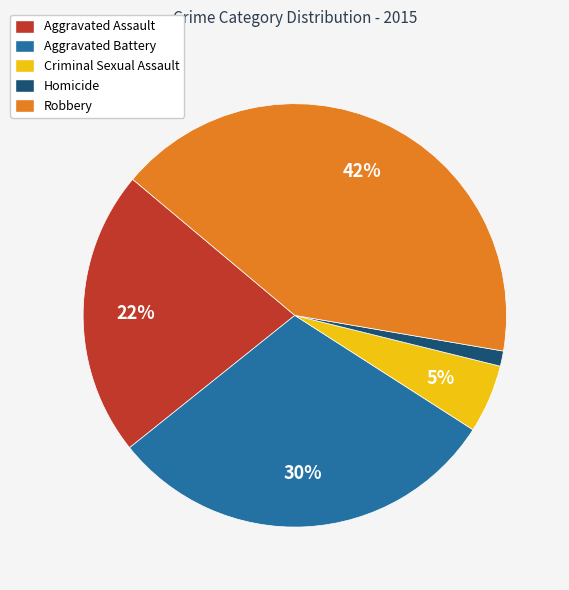

What is the largest slice in the pie chart?

Robbery